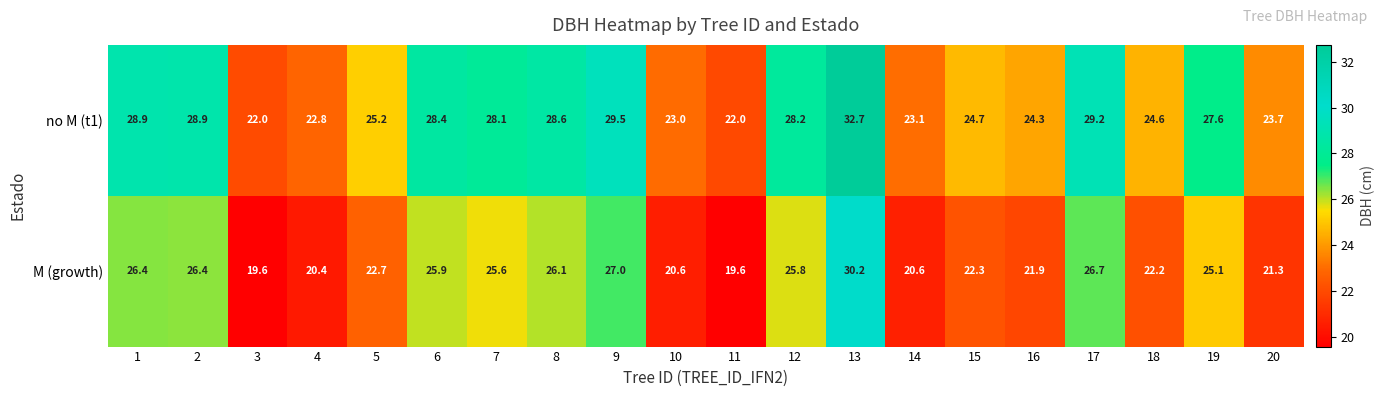

At which category is the sum across all series the highest?

13